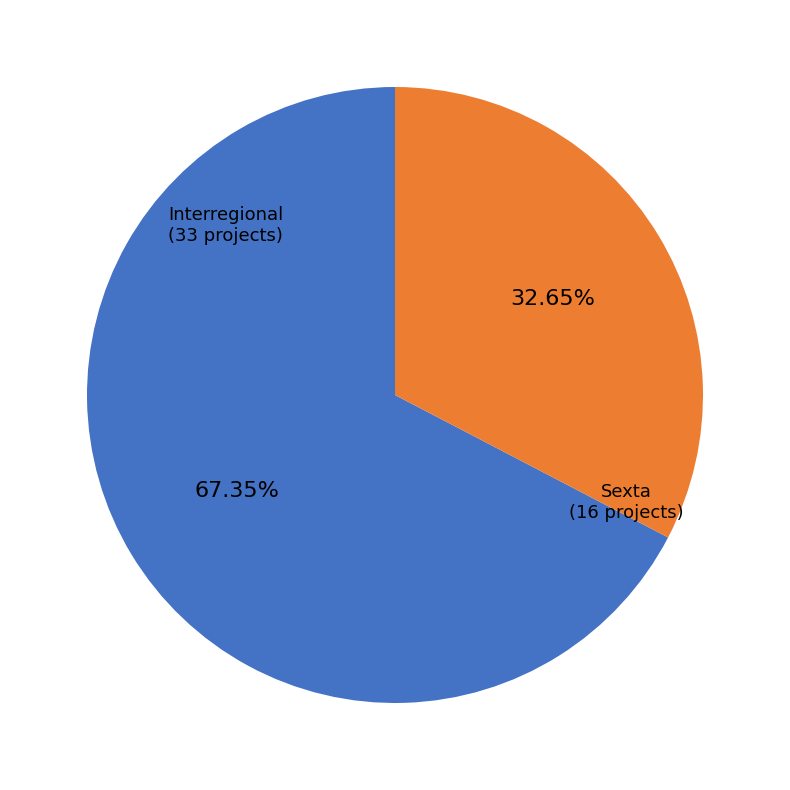

Which slice is the largest?

Interregional